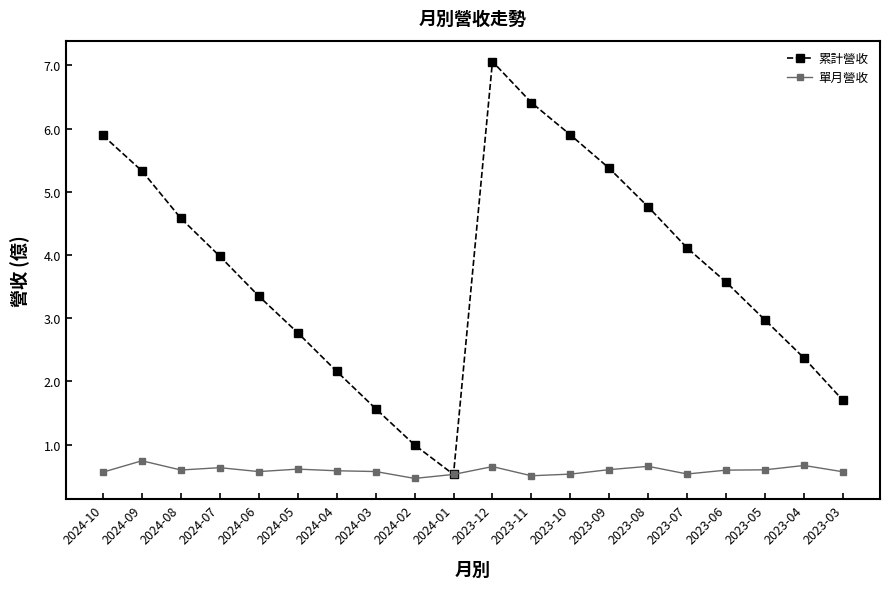

What is the value of the 累計營收 point at the 10th from the left?

0.5